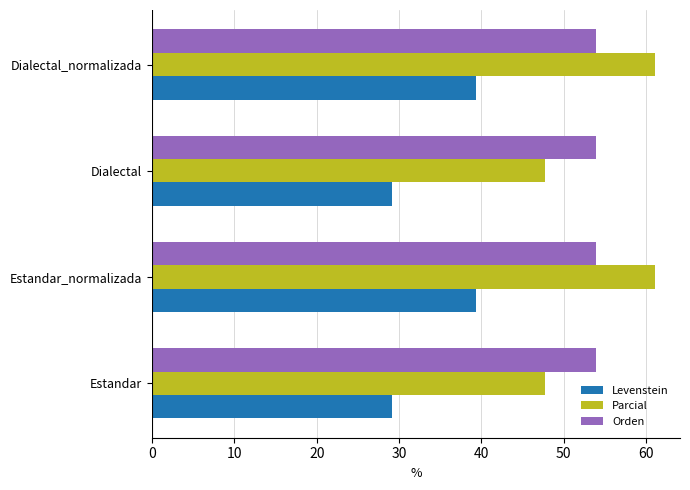

Is the value of Levenstein at Estandar greater than the value of Orden at Dialectal_normalizada?

No